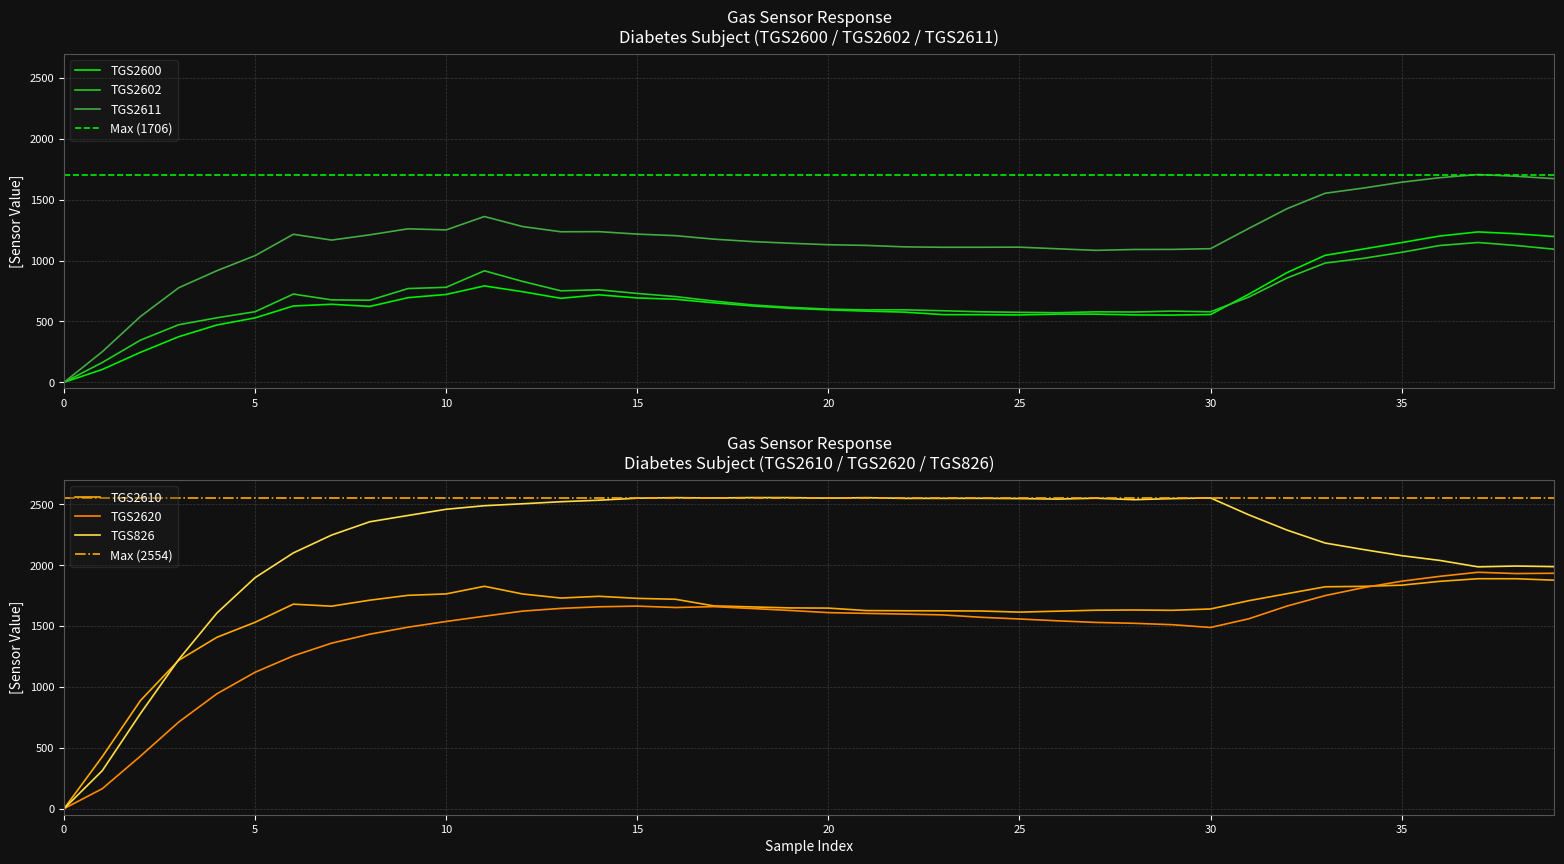

True or false: TGS826 and TGS2611 intersect in this chart.

False